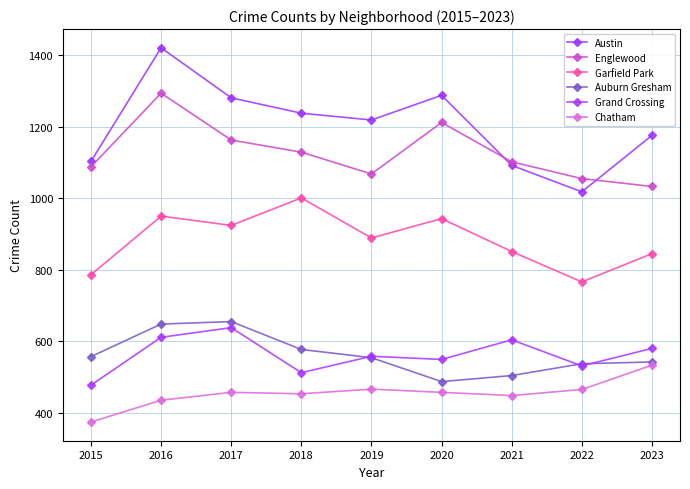

List the series in order of their peak value, lowest first.

Chatham, Grand Crossing, Auburn Gresham, Garfield Park, Englewood, Austin